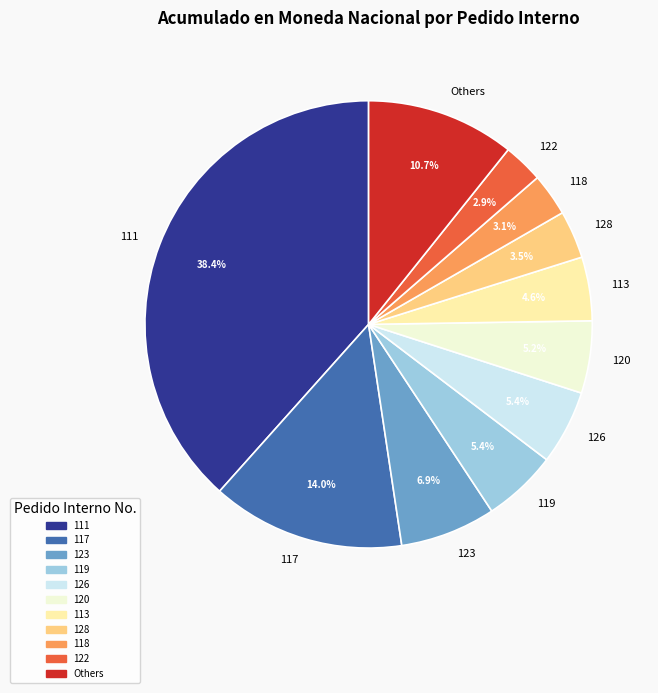

What is the total percentage of 111 and 128?

41.9%